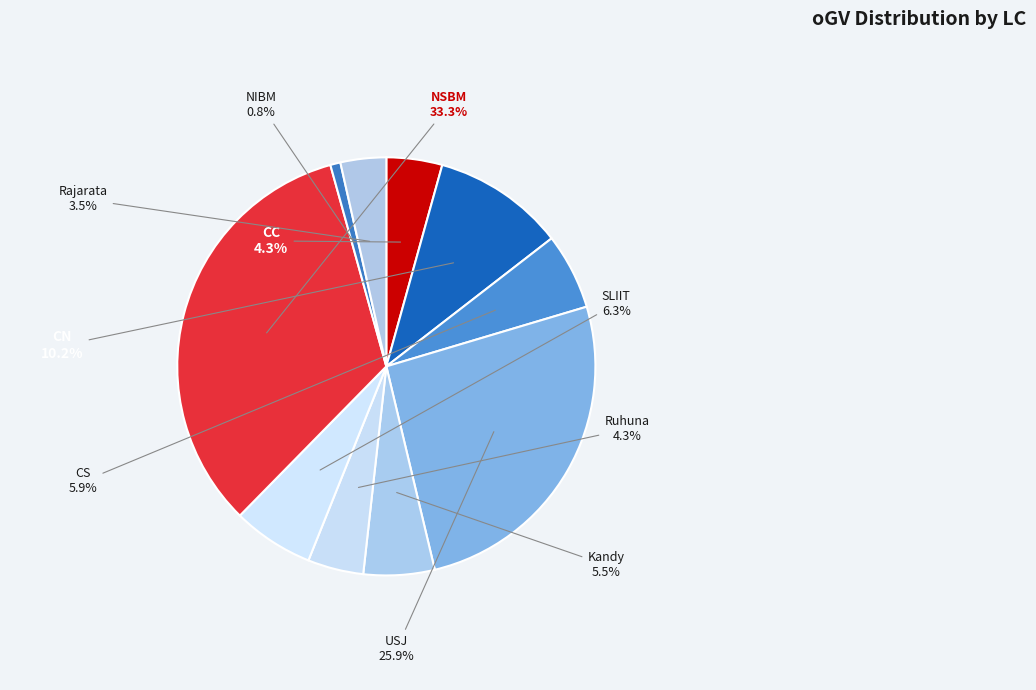

The USJ slice represents 34% of the pie. True or false?

False